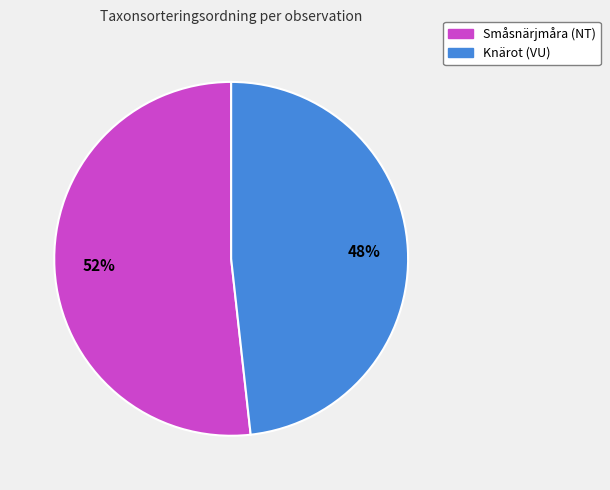

Is the sum of Småsnärjmåra (NT) and Knärot (VU) greater than half?

Yes